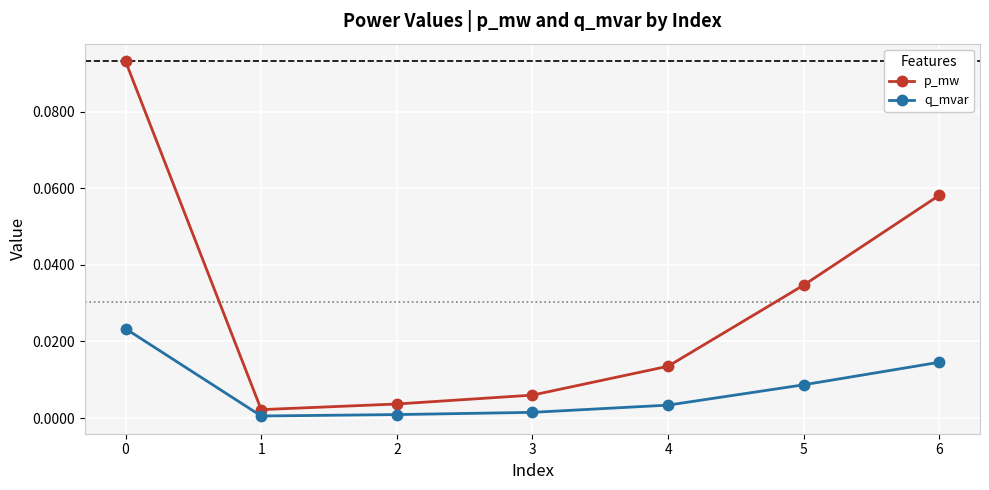

Is the value of q_mvar at 0 greater than the value of p_mw at 3?

Yes